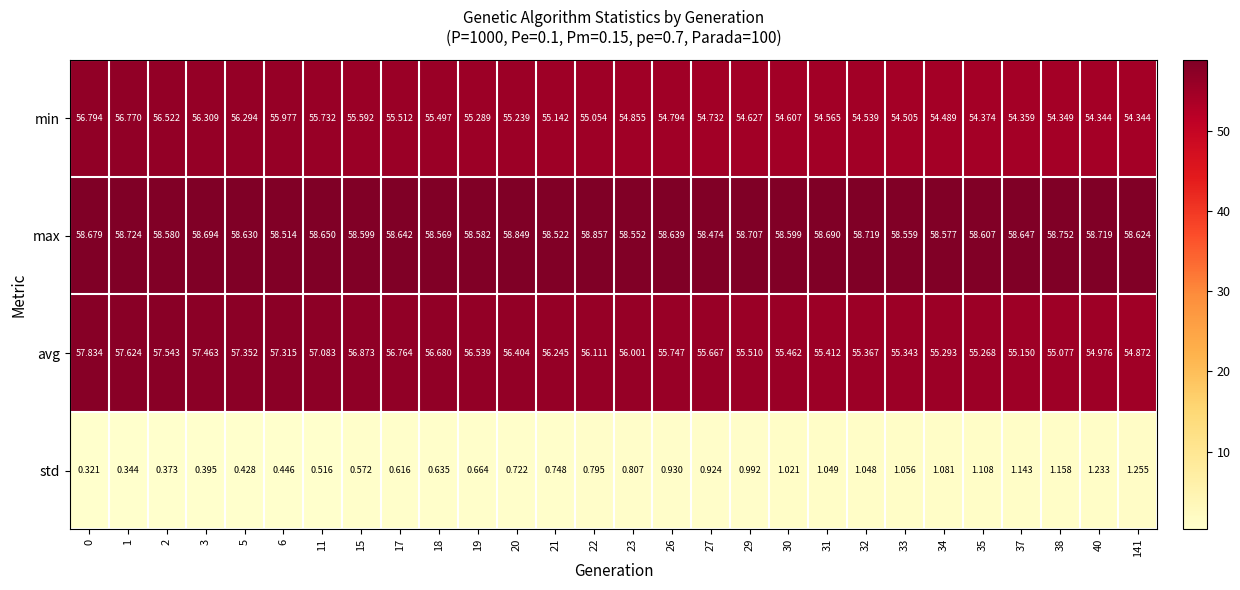

Which series changed the most between 26 and 141?

avg